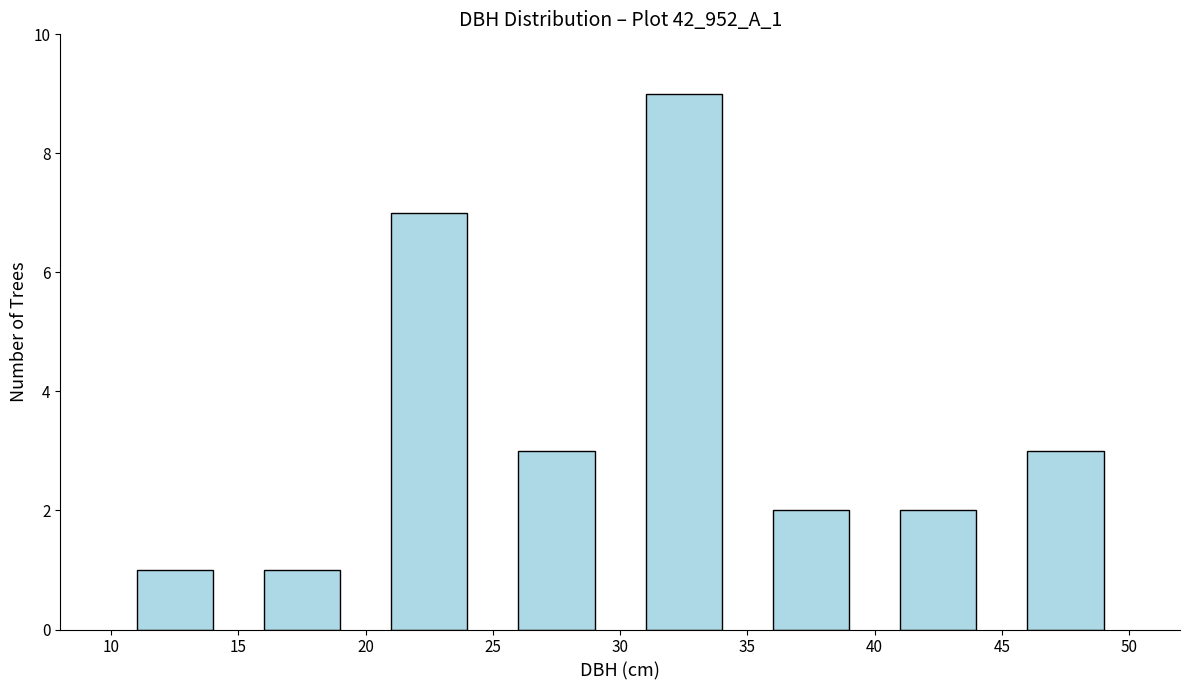

What is the value of the 3rd bar from the left?

7